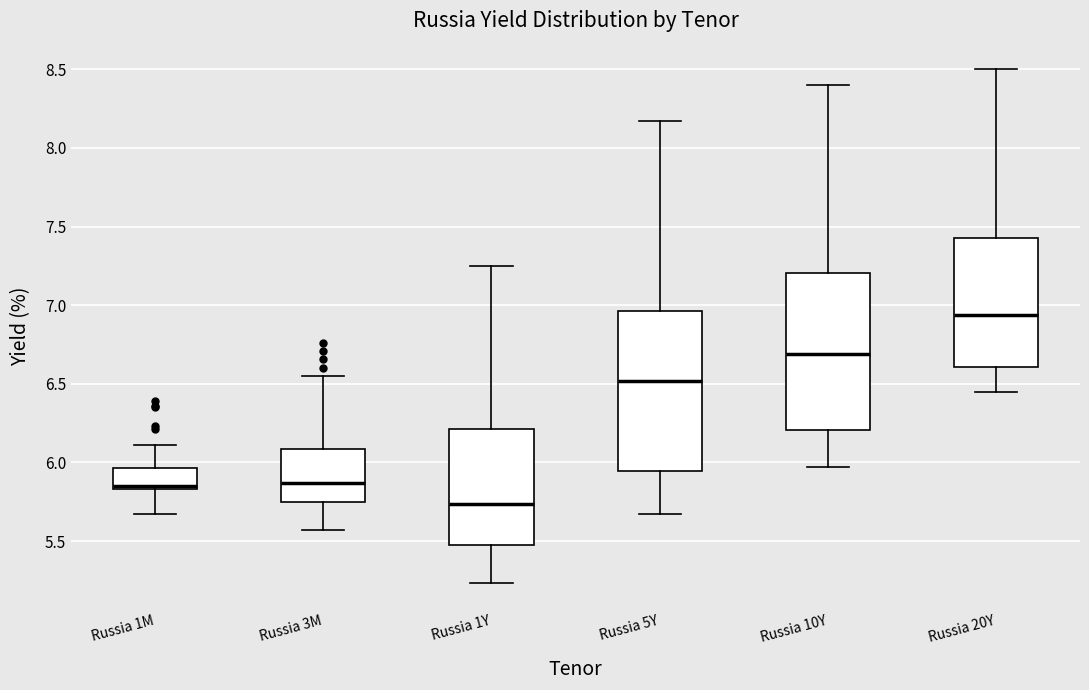

Reading left to right, read every box against the y-axis: the position of its median line, the range the box covers, and the ends of its whiskers. The values are not printed on the chart, so give them approximately, as read against the axis.

Russia 1M: median 5.85 (just above the box's lower edge), box 5.85 to 5.95, whiskers 5.65 to 6.10
Russia 3M: median 5.85, box 5.75 to 6.10, whiskers 5.55 to 6.55
Russia 1Y: median 5.75, box 5.50 to 6.20, whiskers 5.25 to 7.25
Russia 5Y: median 6.50, box 5.95 to 6.95, whiskers 5.65 to 8.15
Russia 10Y: median 6.70, box 6.20 to 7.20, whiskers 5.95 to 8.40
Russia 20Y: median 6.95, box 6.60 to 7.45, whiskers 6.45 to 8.50